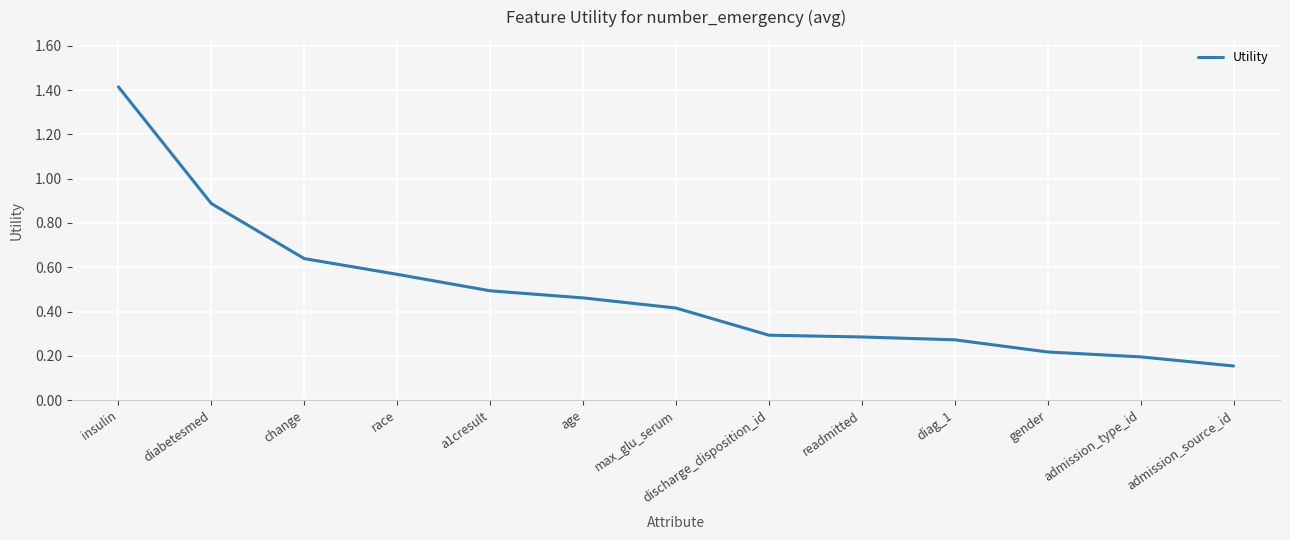

What position from the right is readmitted?

5